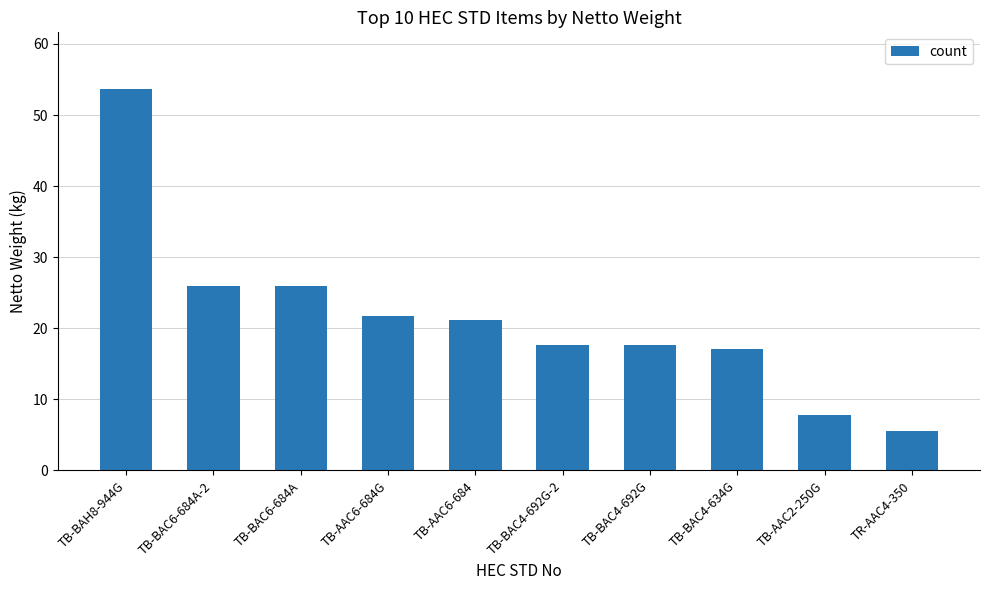

What is the minimum value shown in the chart?

5.5